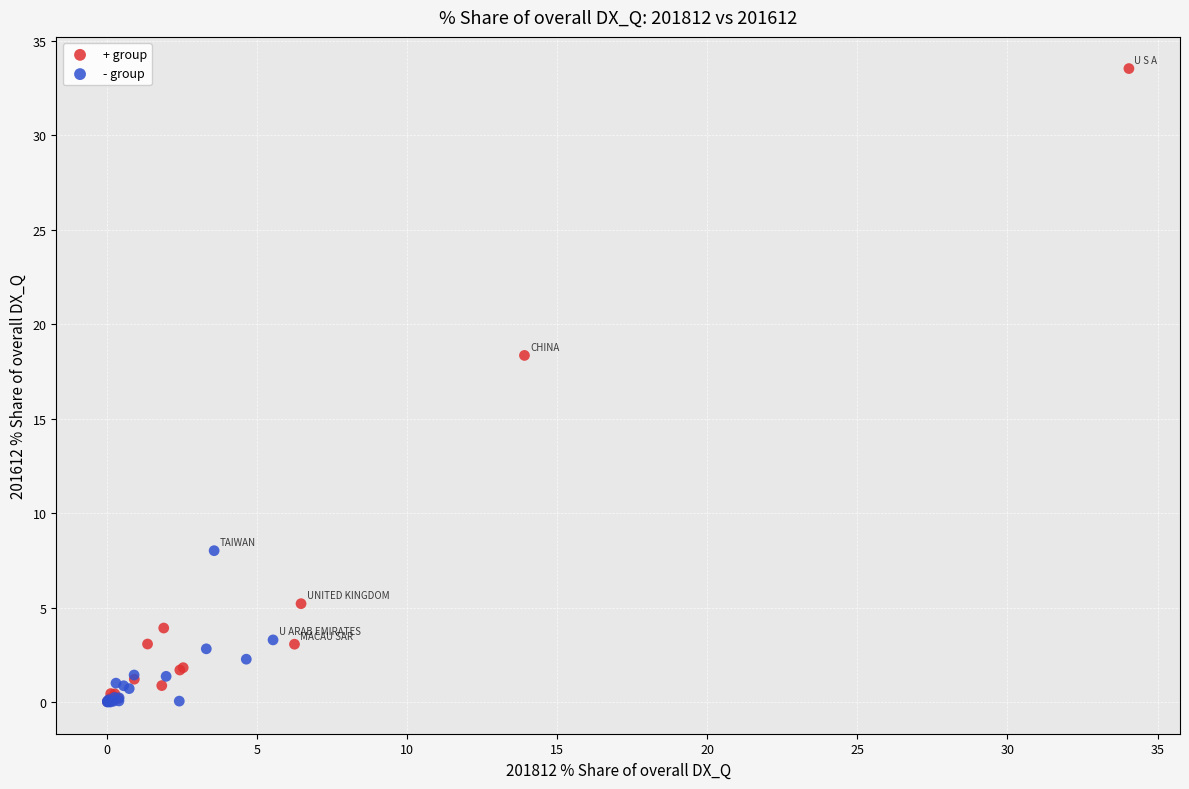

Which series reaches the maximum Y coordinate?

+ group